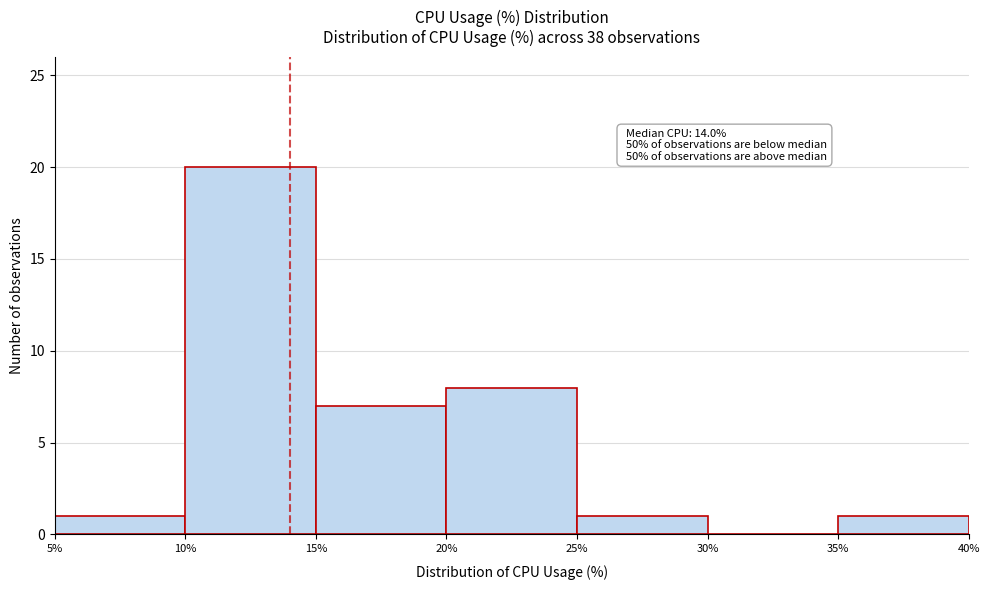

Over which range of the x-axis is the bar tallest?

10% to 15%